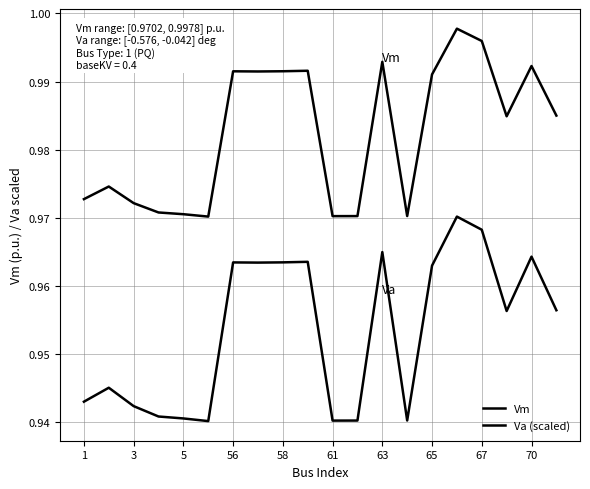

At how many categories does at least one series exceed 0?

20